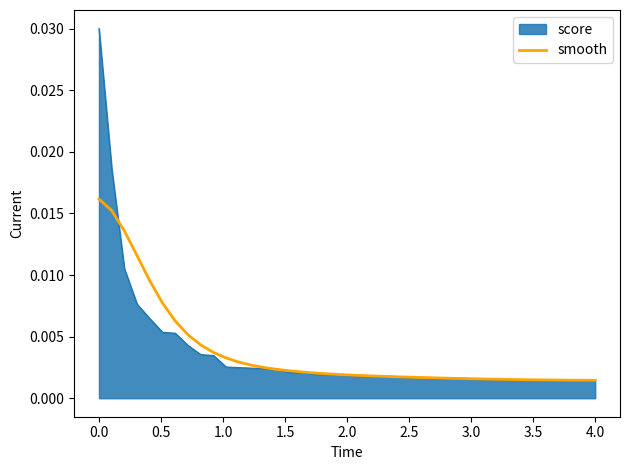

Rank the series by their maximum value, from highest to lowest.

score, smooth